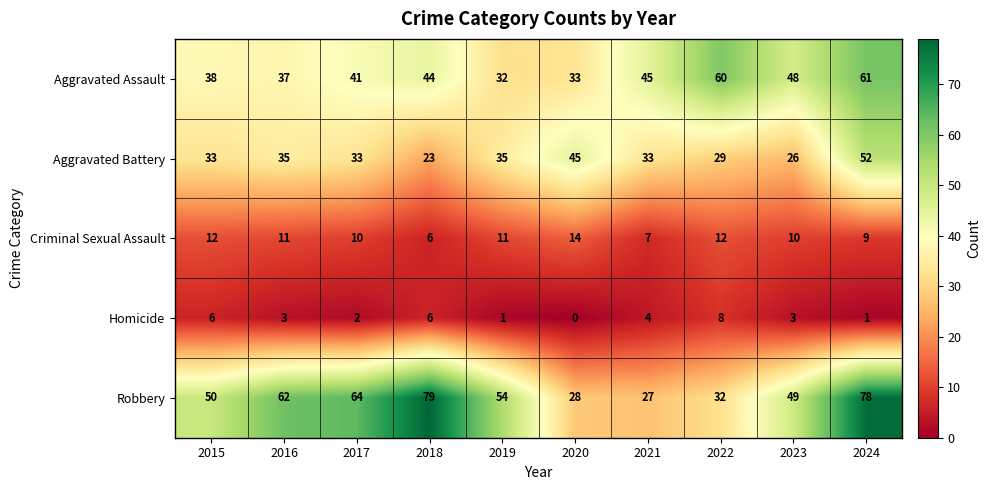

The Homicide series shows 13 at 2022. True or false?

False